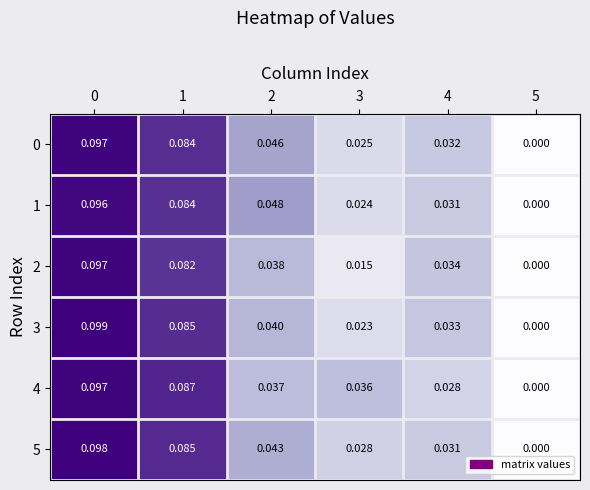

Is the value of 5 at 4 greater than the value of 1 at 0?

No